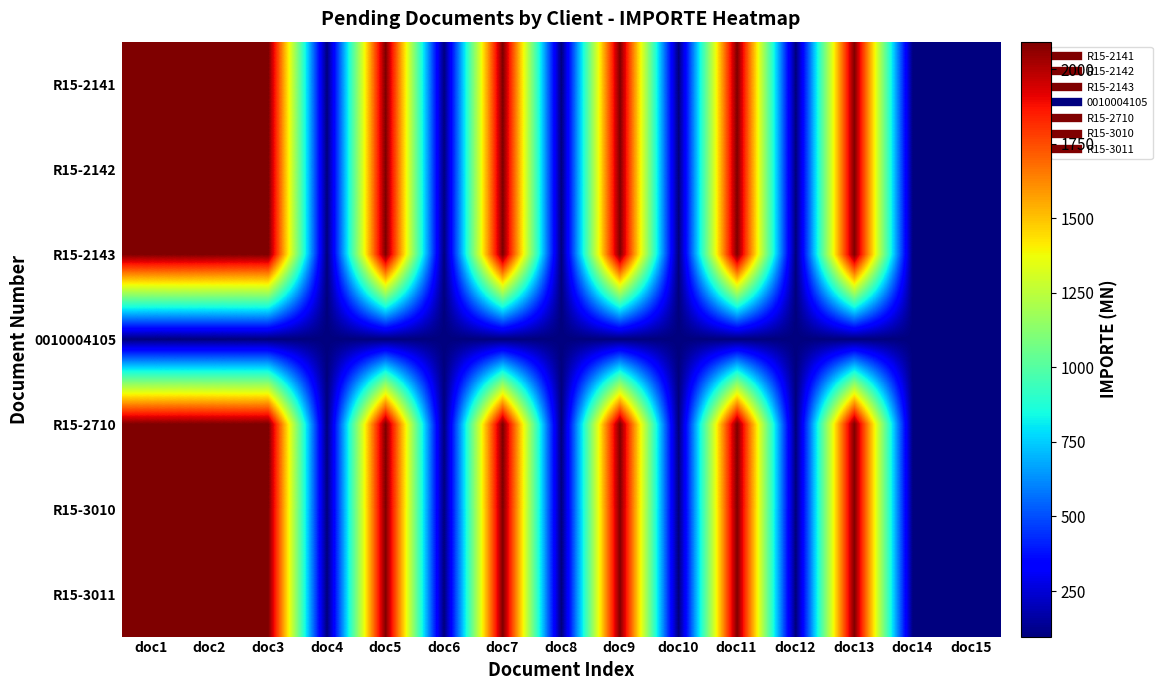

Rank the series at doc13 from lowest to highest value.

0010004105, R15-2141, R15-2142, R15-2143, R15-2710, R15-3010, R15-3011